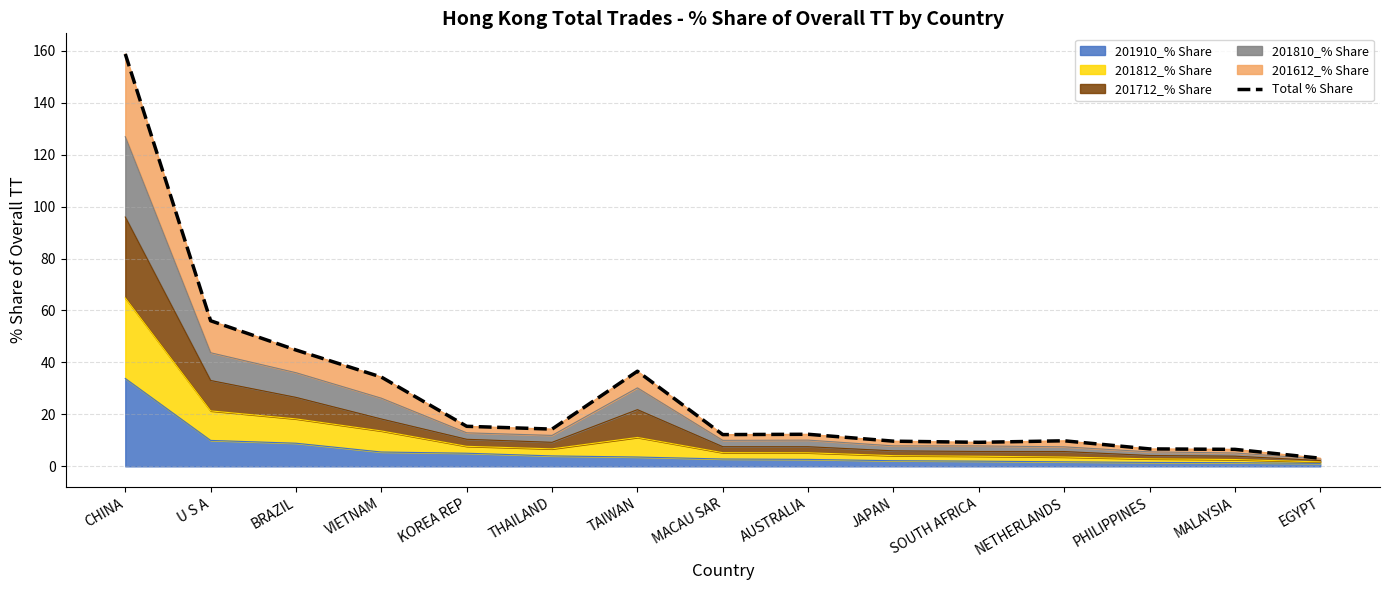

What is the change in value from AUSTRALIA to SOUTH AFRICA?

-3.1